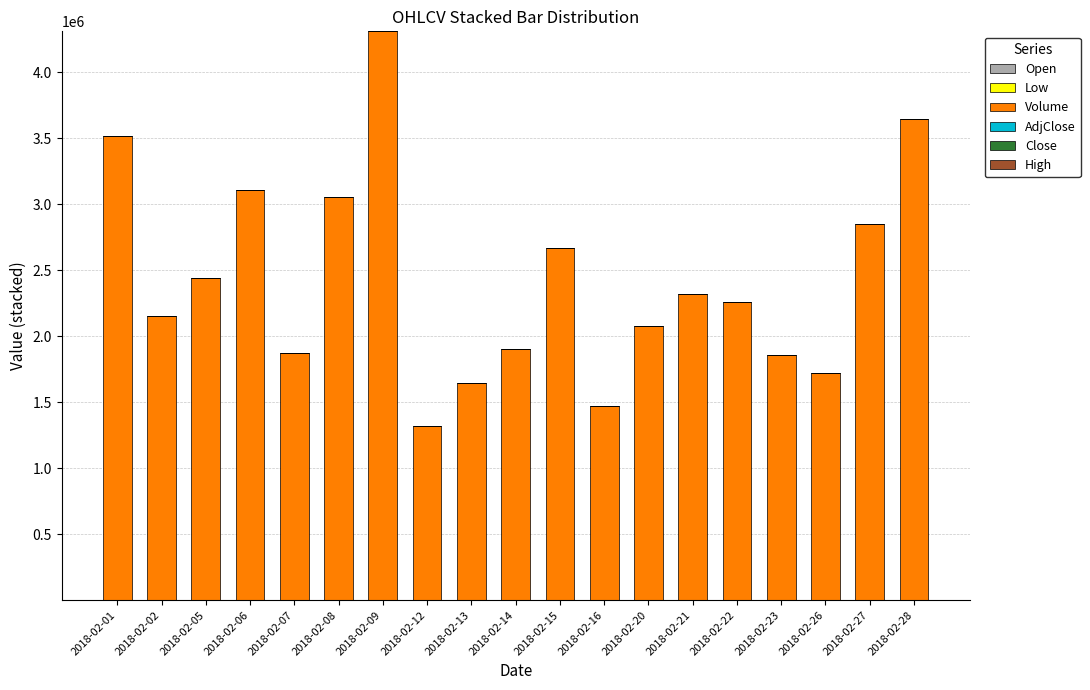

Are the bars grouped side by side (vs. stacked)?

No